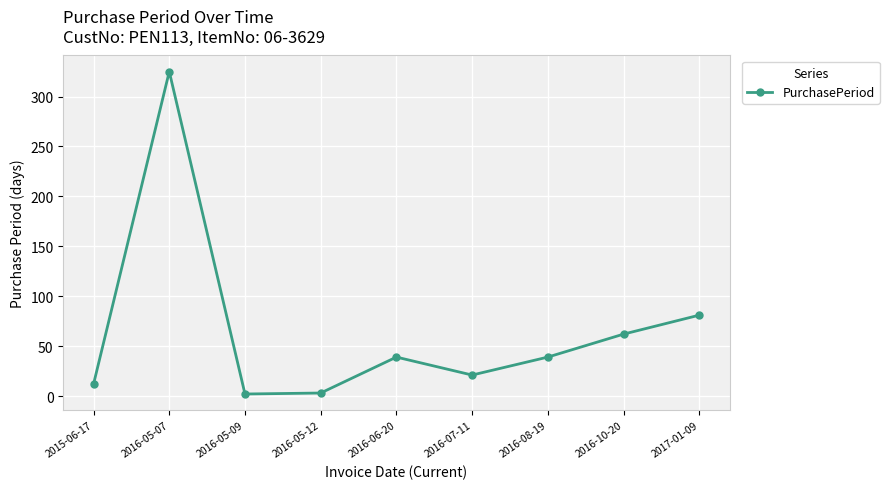

What is the sum of all values?

584